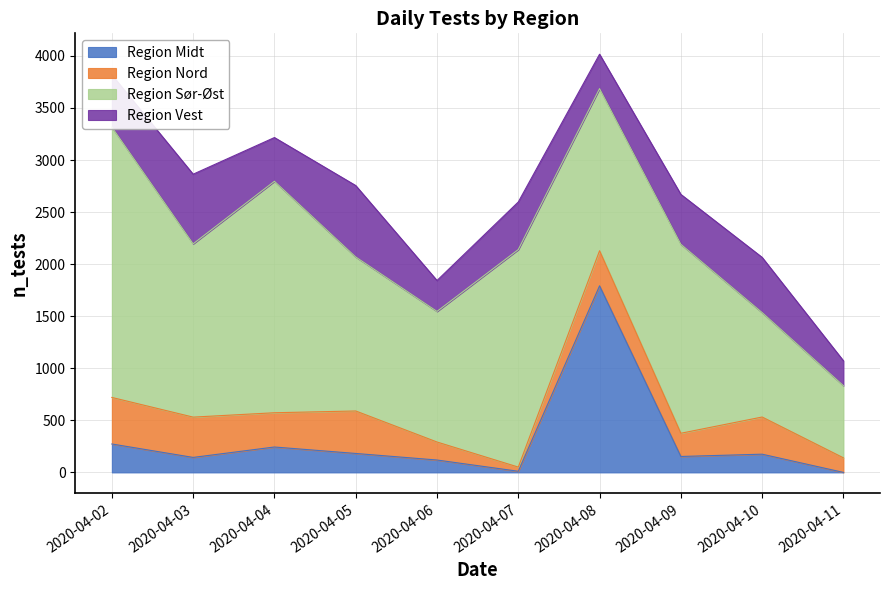

Reading right to left, extract all data points from this chart.

Region Midt: 2020-04-11=0	2020-04-10=175	2020-04-09=153	2020-04-08=1792	2020-04-07=11	2020-04-06=119	2020-04-05=182	2020-04-04=244	2020-04-03=144	2020-04-02=273
Region Nord: 2020-04-11=140	2020-04-10=357	2020-04-09=223	2020-04-08=337	2020-04-07=40	2020-04-06=173	2020-04-05=408	2020-04-04=329	2020-04-03=387	2020-04-02=447
Region Sør-Øst: 2020-04-11=693	2020-04-10=1003	2020-04-09=1815	2020-04-08=1557	2020-04-07=2089	2020-04-06=1254	2020-04-05=1479	2020-04-04=2223	2020-04-03=1664	2020-04-02=2596
Region Vest: 2020-04-11=239	2020-04-10=530	2020-04-09=479	2020-04-08=330	2020-04-07=457	2020-04-06=297	2020-04-05=686	2020-04-04=420	2020-04-03=669	2020-04-02=502